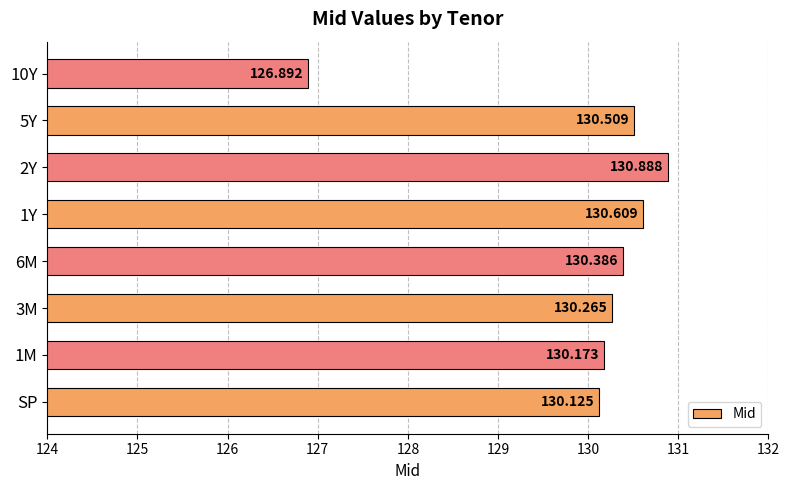

Count the number of values greater than 130.

7